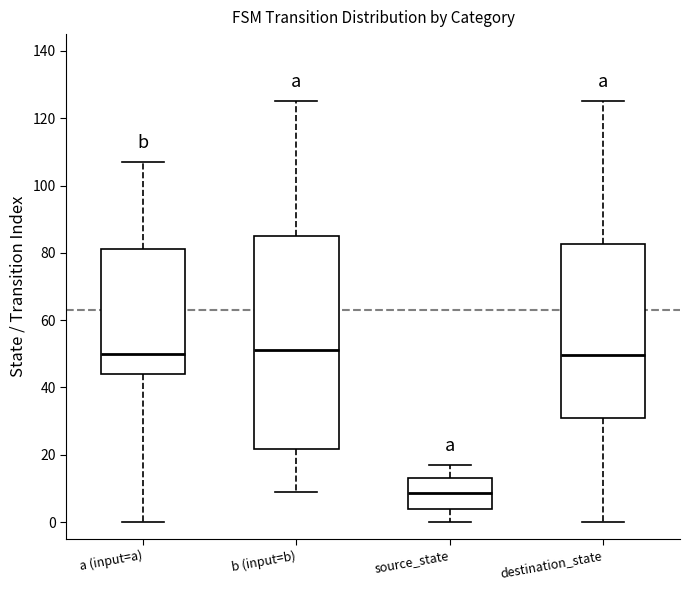

Reading left to right, read every box against the y-axis: the position of its median line, the range the box covers, and the ends of its whiskers. The values are not printed on the chart, so give them approximately, as read against the axis.

a (input=a): median 50, box 44 to 82, whiskers 0 to 108
b (input=b): median 52, box 22 to 86, whiskers 10 to 126
source_state: median 8, box 4 to 14, whiskers 0 to 18
destination_state: median 50, box 32 to 82, whiskers 0 to 126